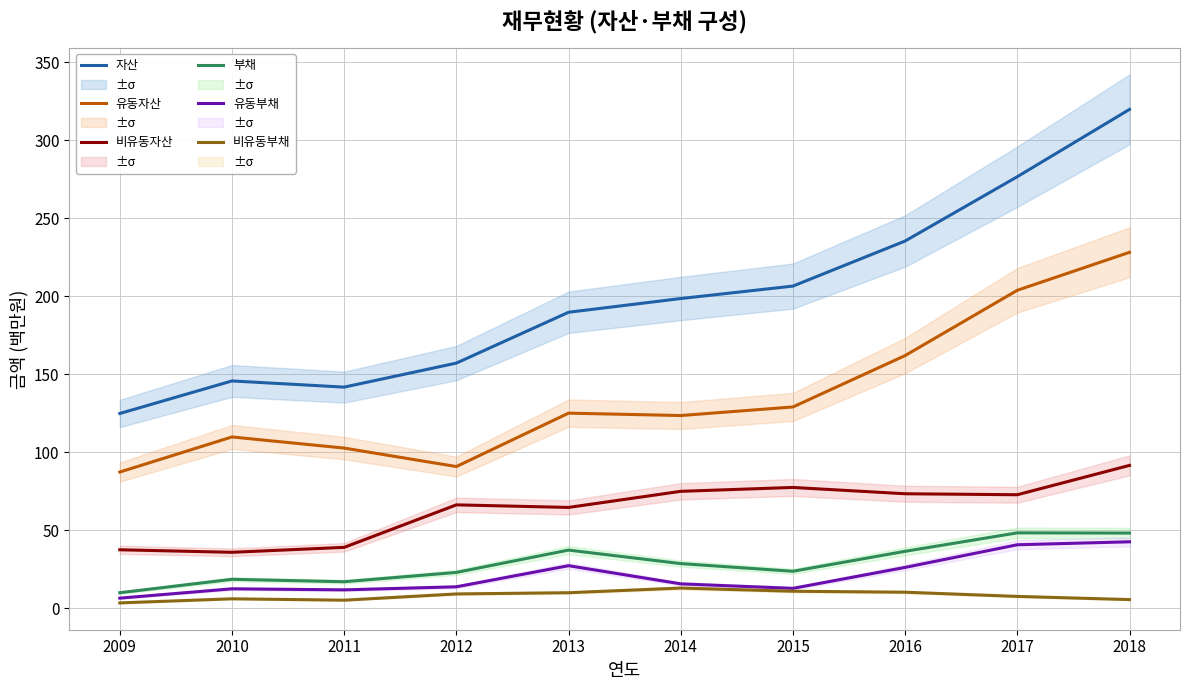

List the series in order of their peak value, highest first.

자산, 유동자산, 비유동자산, 부채, 유동부채, 비유동부채